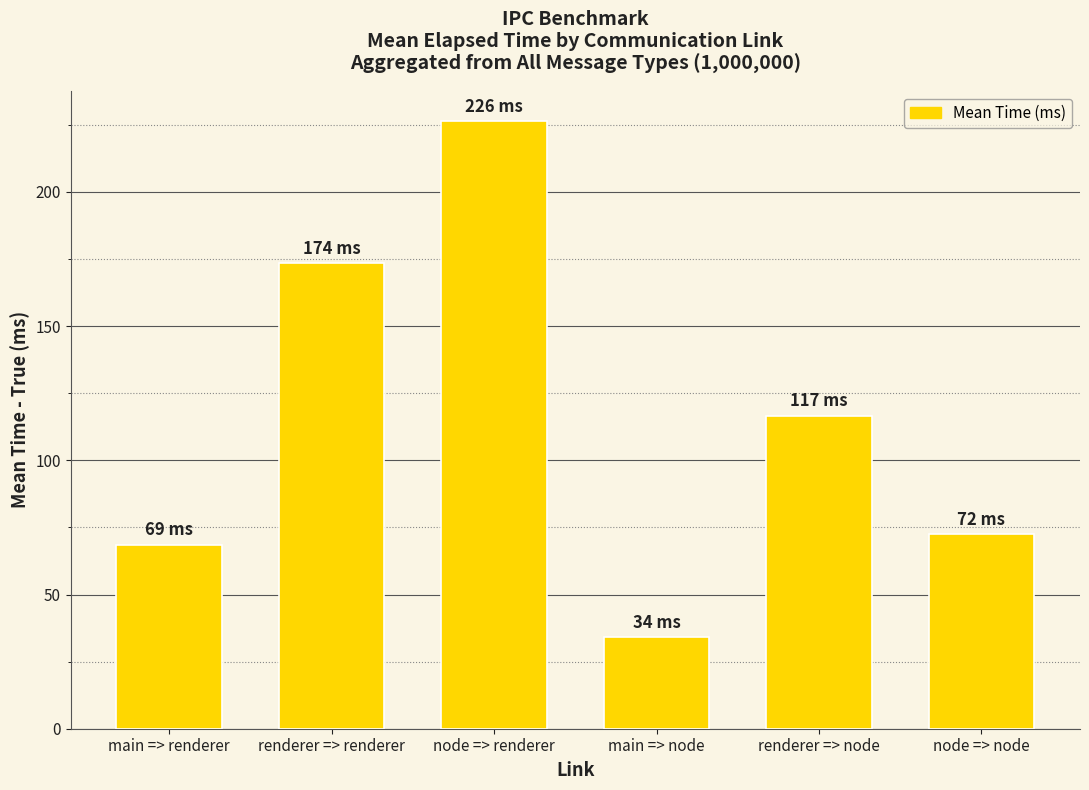

What is the difference between the values at main => node and node => node?

38.5